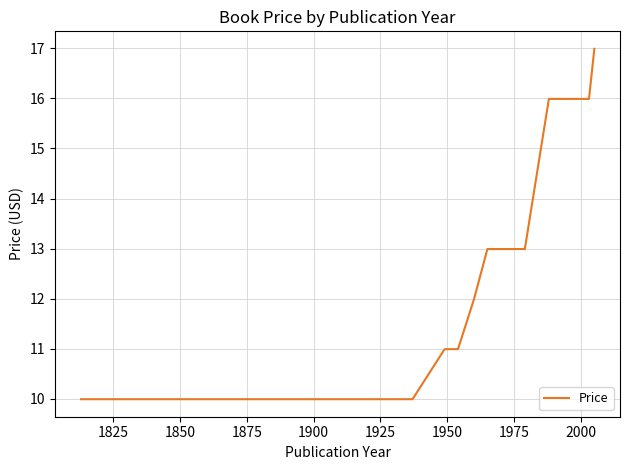

What is the greatest value displayed?

17.0